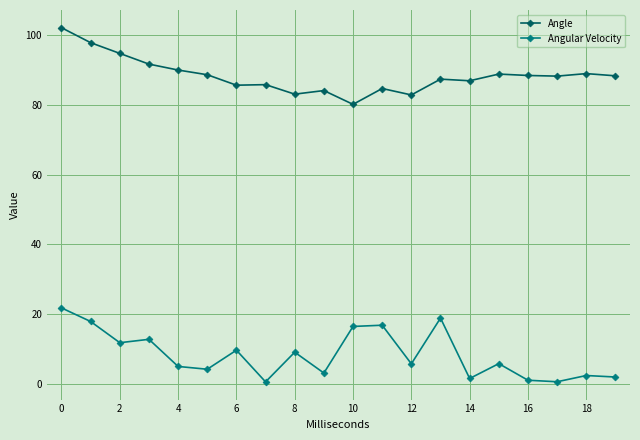

What is the sum of all Angle values?

1769.4